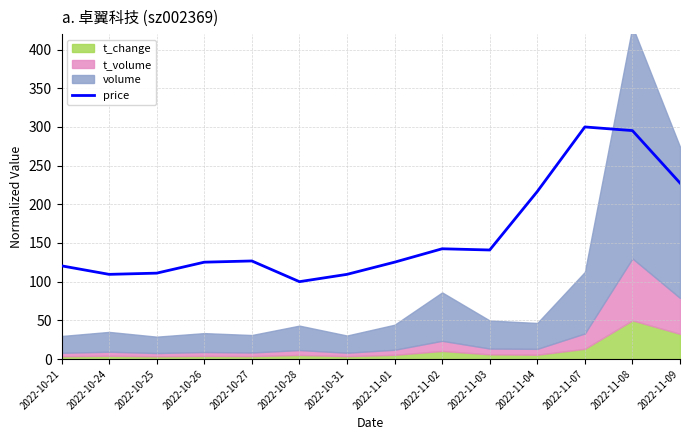

What value does the data have at 2022-10-26?

125.2